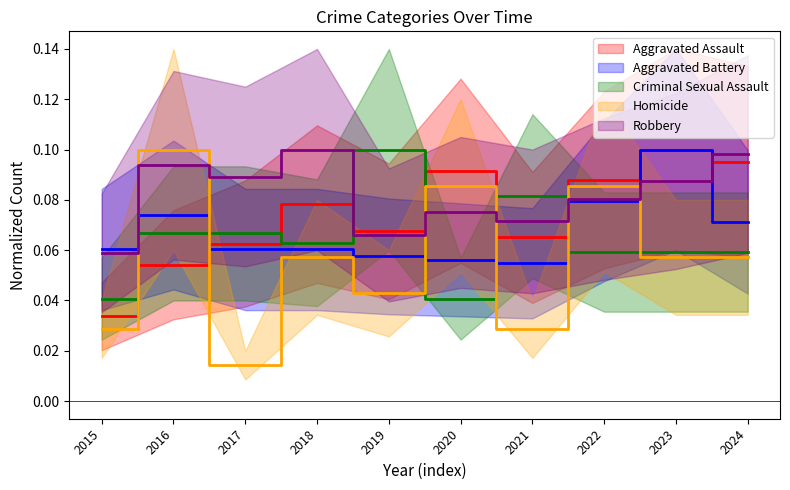

At which label does Robbery reach its minimum?

2015